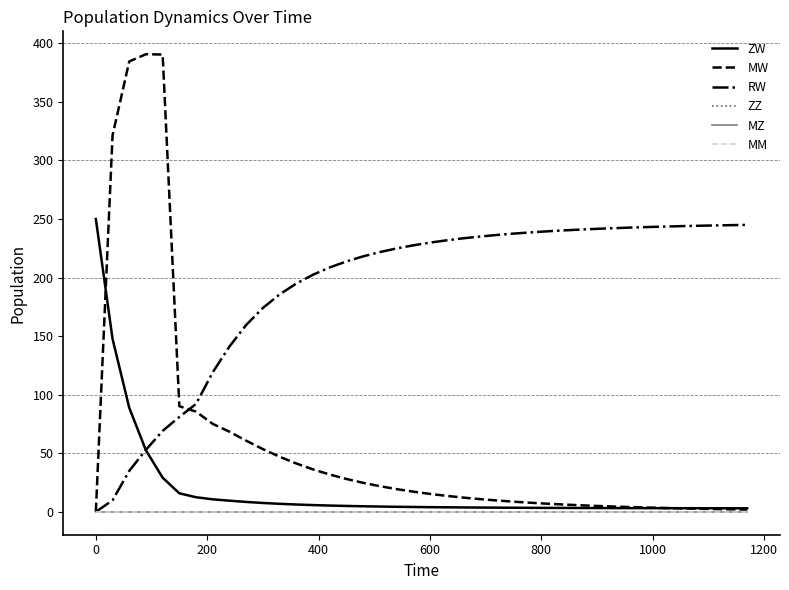

Does the chart display data point markers on the line(s)?

No